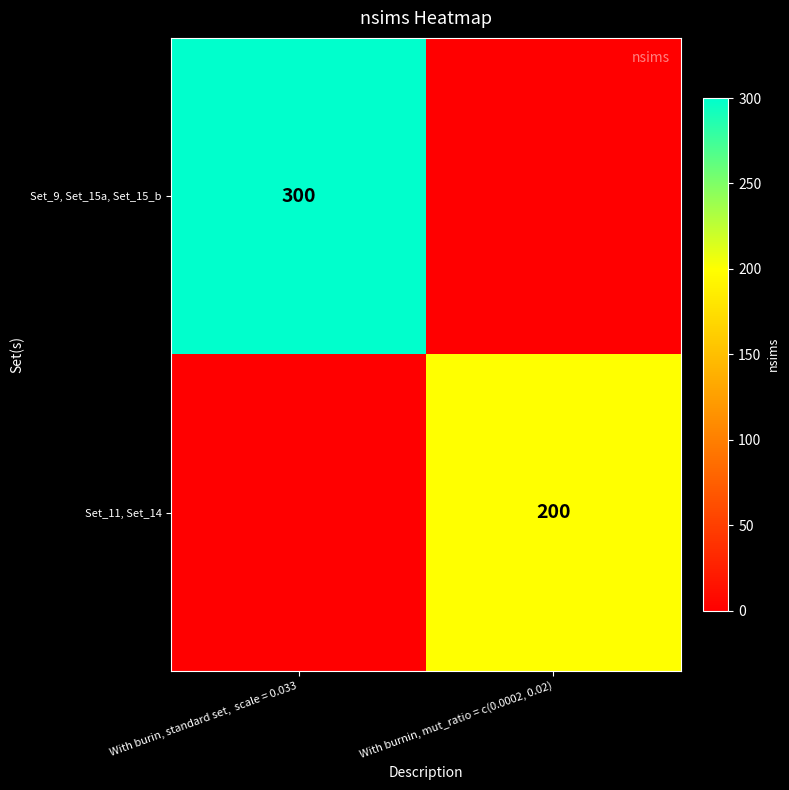

Is it true that Set_9, Set_15a, Set_15_b equals 300 at With burin, standard set,  scale = 0.033?

True